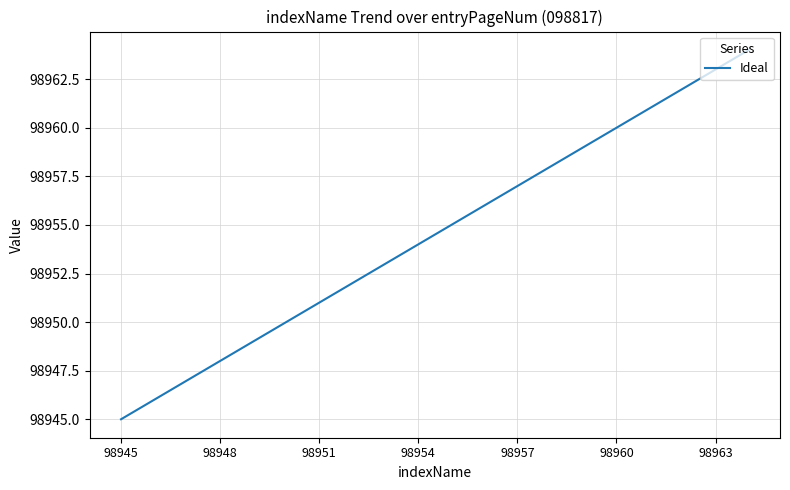

What is the minimum value shown in the chart?

98945